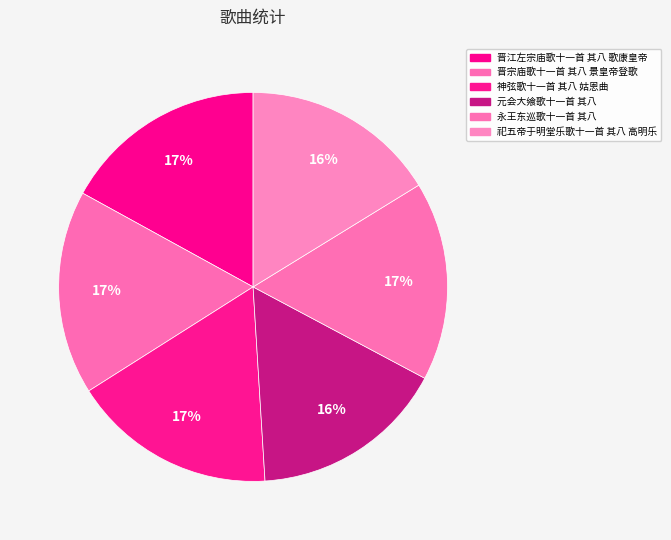

To the nearest percent, what is the difference between the largest and smallest slice percentages?

1%